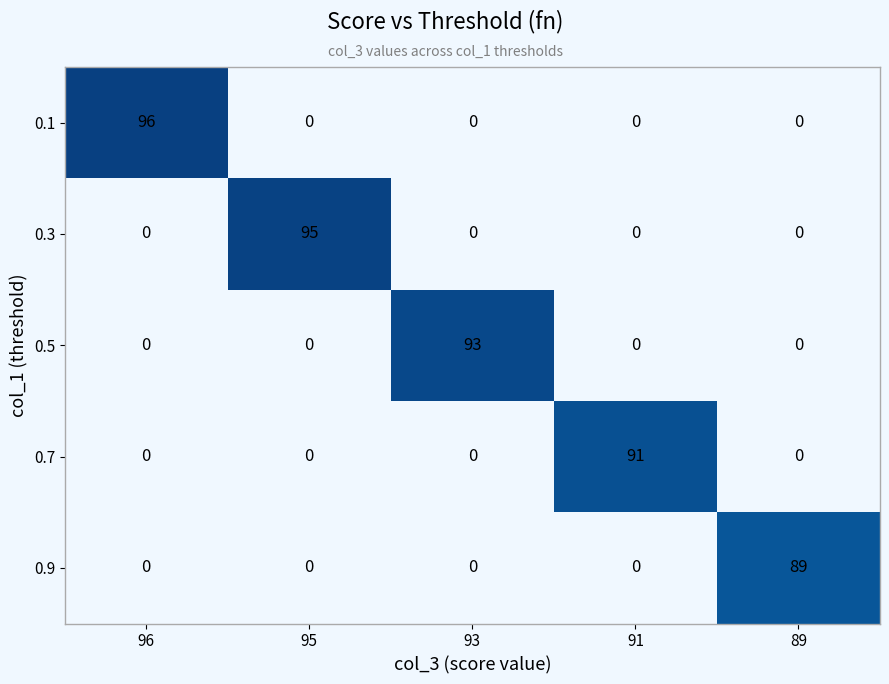

Is it true that 0.1 equals 44 at 95?

False